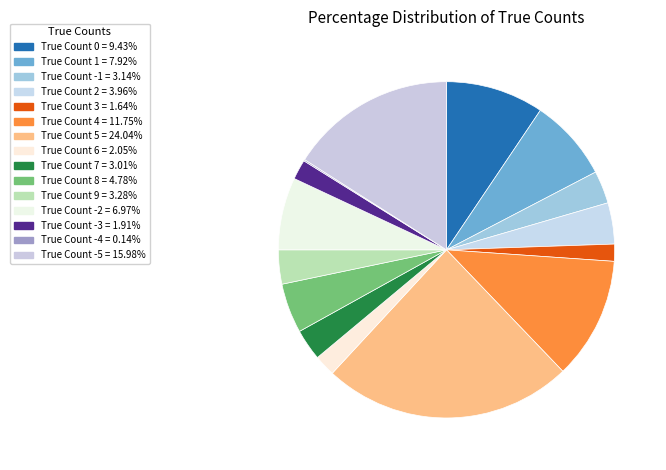

Is there a majority slice in this chart?

No